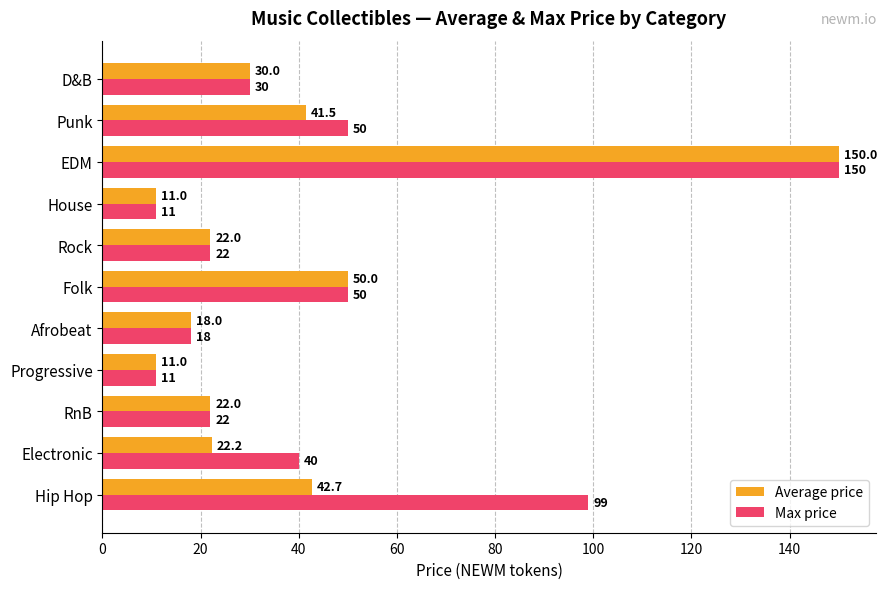

What is the average value of the Max price series?

45.7